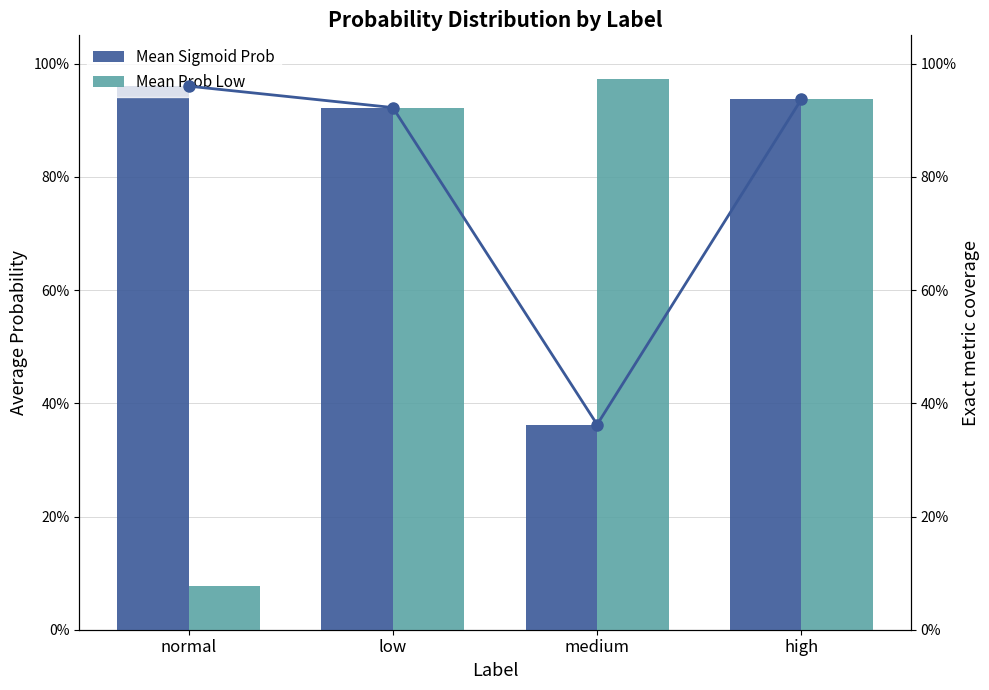

Is the value of Mean Sigmoid Prob at high greater than the value of Mean Prob Low at low?

Yes